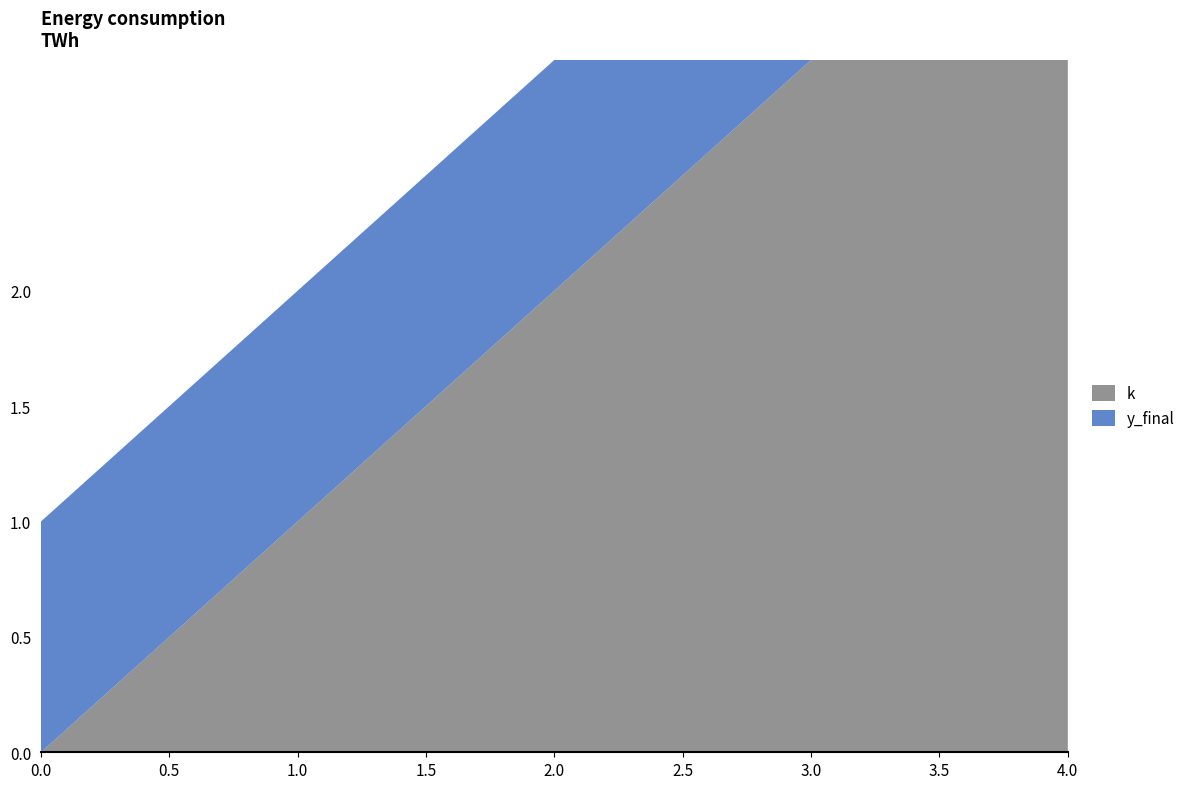

The value of k at 3 is 5. True or false?

False